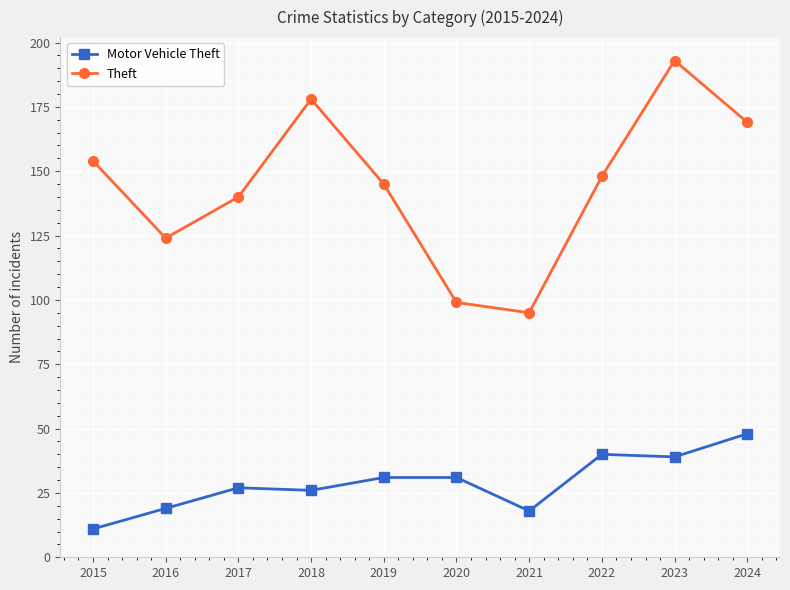

How many categories are shown in the chart?

10